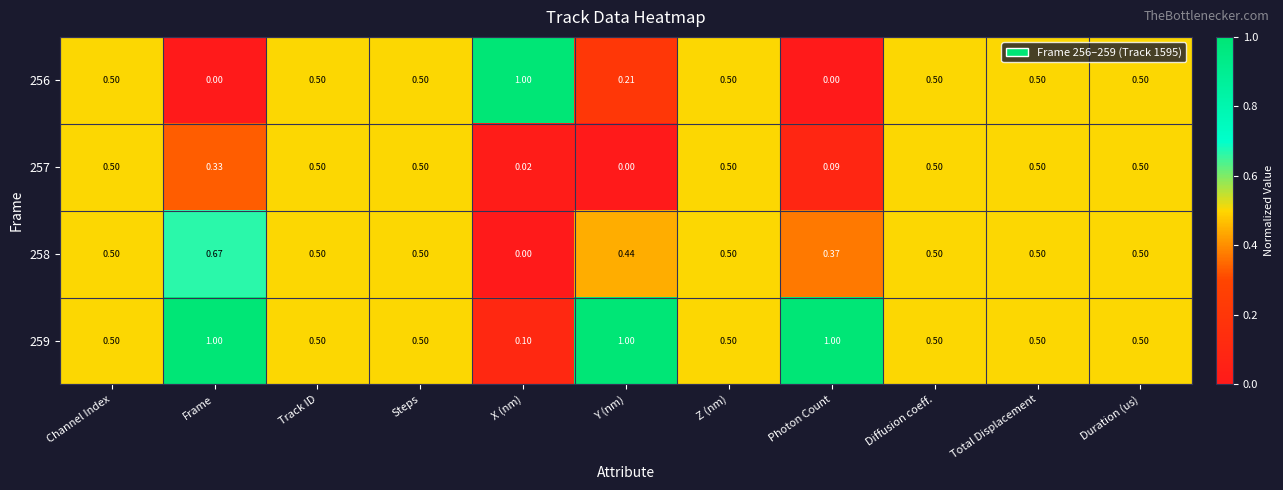

Is the value of 259 at Channel Index greater than the value of 256 at Y (nm)?

Yes